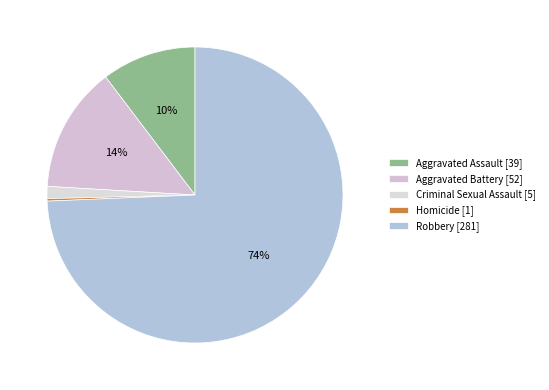

How much of the chart is everything except Criminal Sexual Assault?

98.7%